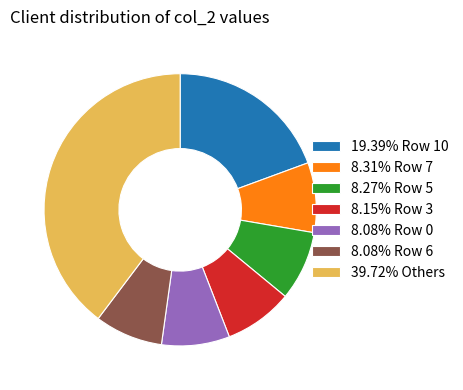

Is 39.72% Others the majority of the pie?

No